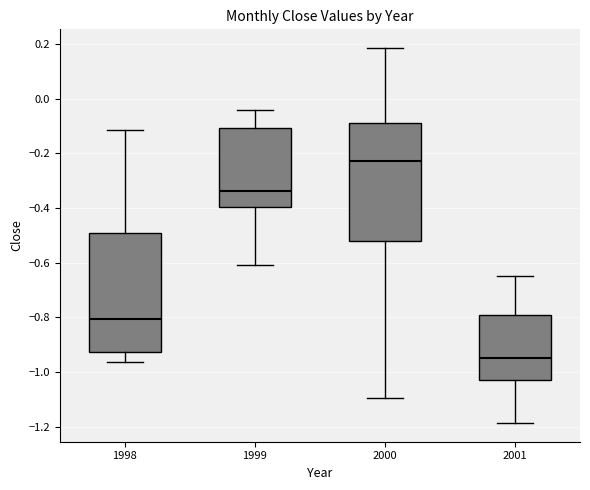

Reading left to right, read every box against the y-axis: the position of its median line, the range the box covers, and the ends of its whiskers. The values are not printed on the chart, so give them approximately, as read against the axis.

1998: median -0.80, box -0.92 to -0.50, whiskers -0.96 to -0.12
1999: median -0.34, box -0.40 to -0.10, whiskers -0.60 to -0.04
2000: median -0.22, box -0.52 to -0.08, whiskers -1.10 to 0.18
2001: median -0.94, box -1.04 to -0.78, whiskers -1.18 to -0.64